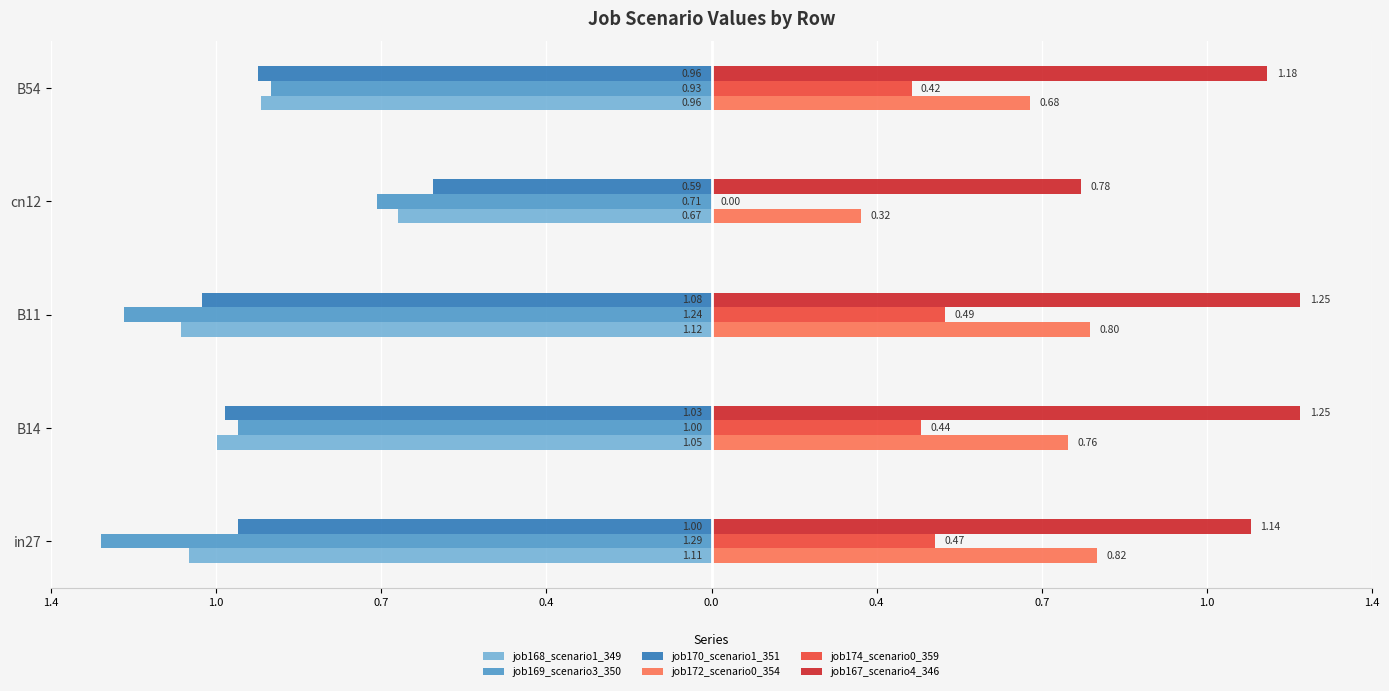

What are all the series names shown in the legend?

job168_scenario1_349, job169_scenario3_350, job170_scenario1_351, job172_scenario0_354, job174_scenario0_359, job167_scenario4_346